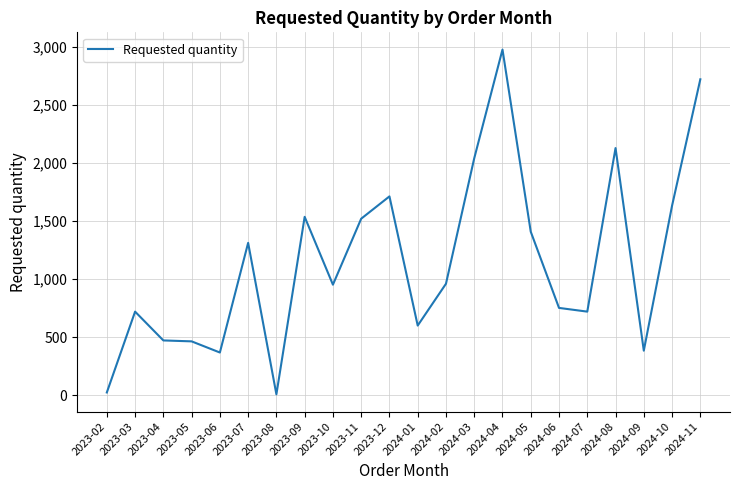

What is the change in value from 2024-04 to 2024-08?

-848